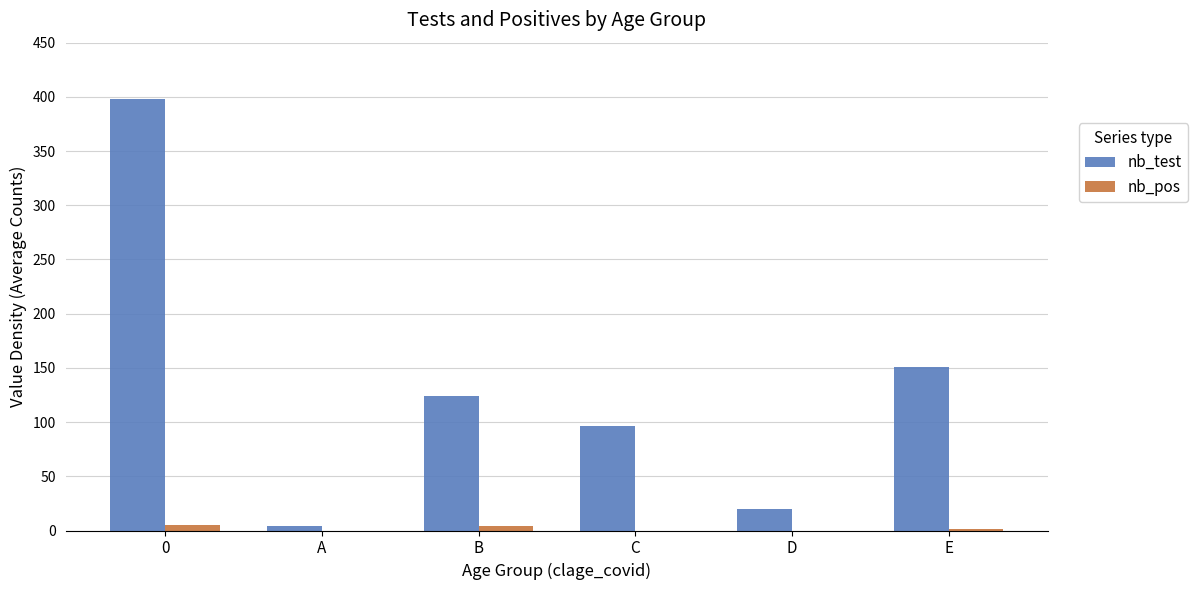

Which series has the widest spread of values?

nb_test